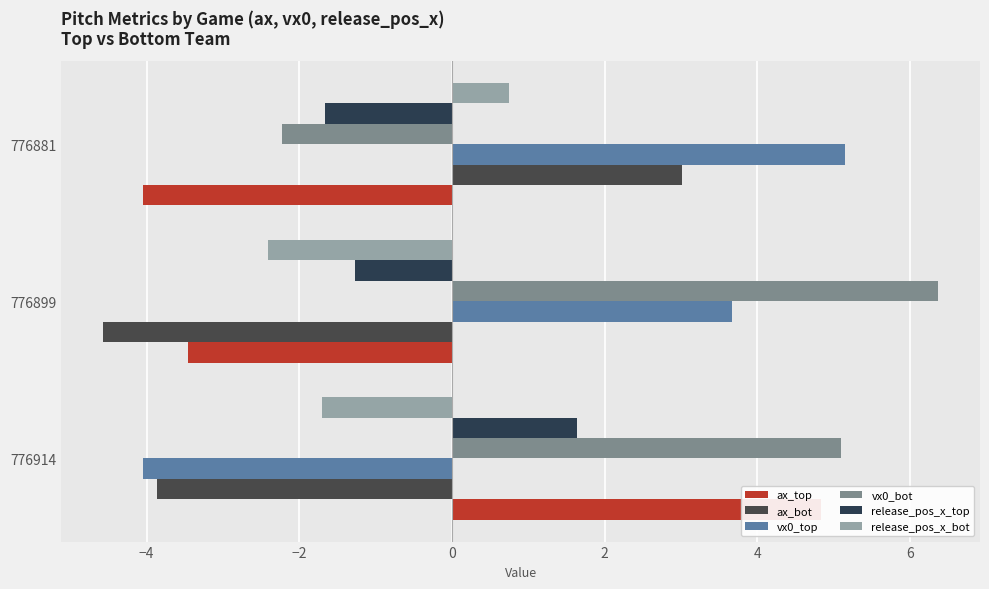

What is the difference between the highest and lowest values at 776881?

9.2